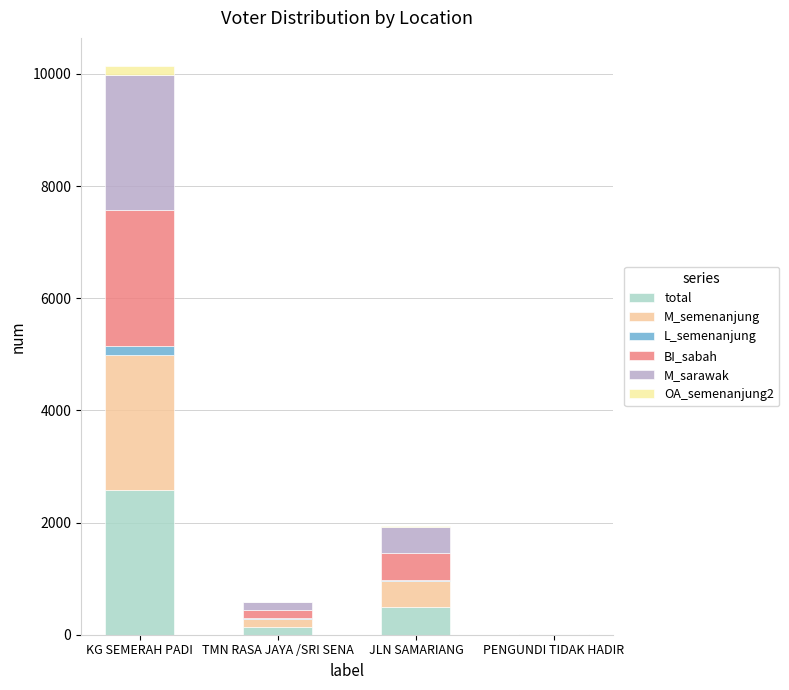

Are the bars horizontal?

No